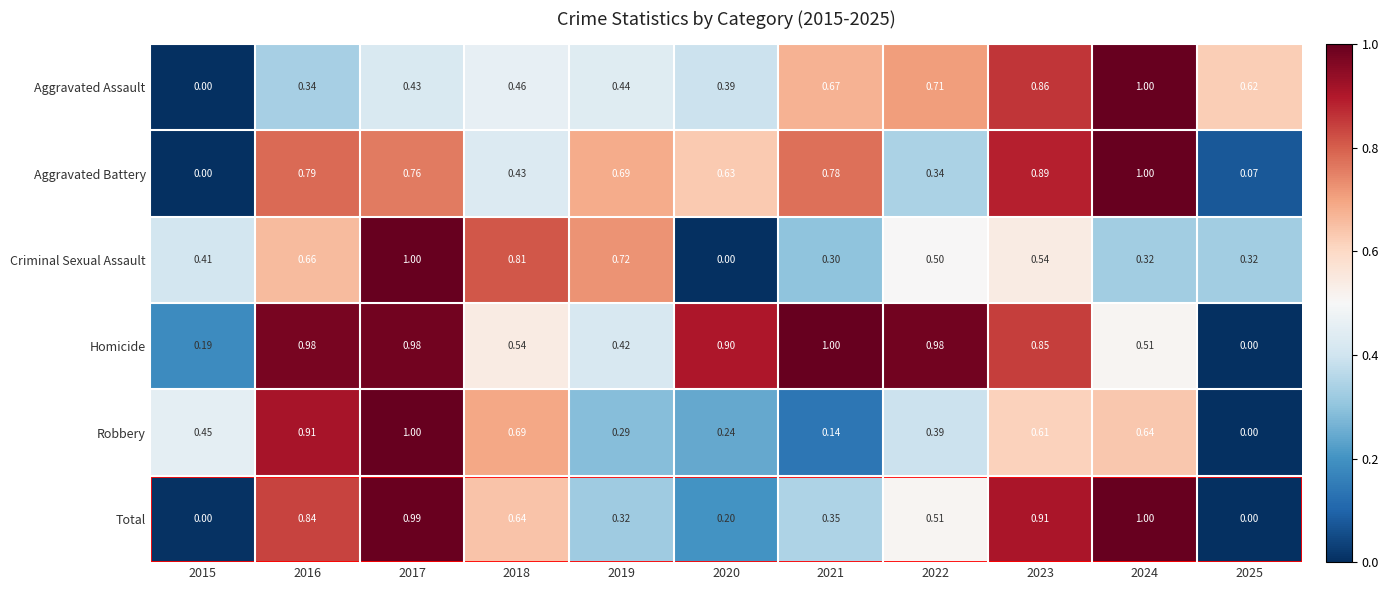

Is the value of Aggravated Battery at 2016 greater than the value of Robbery at 2018?

Yes